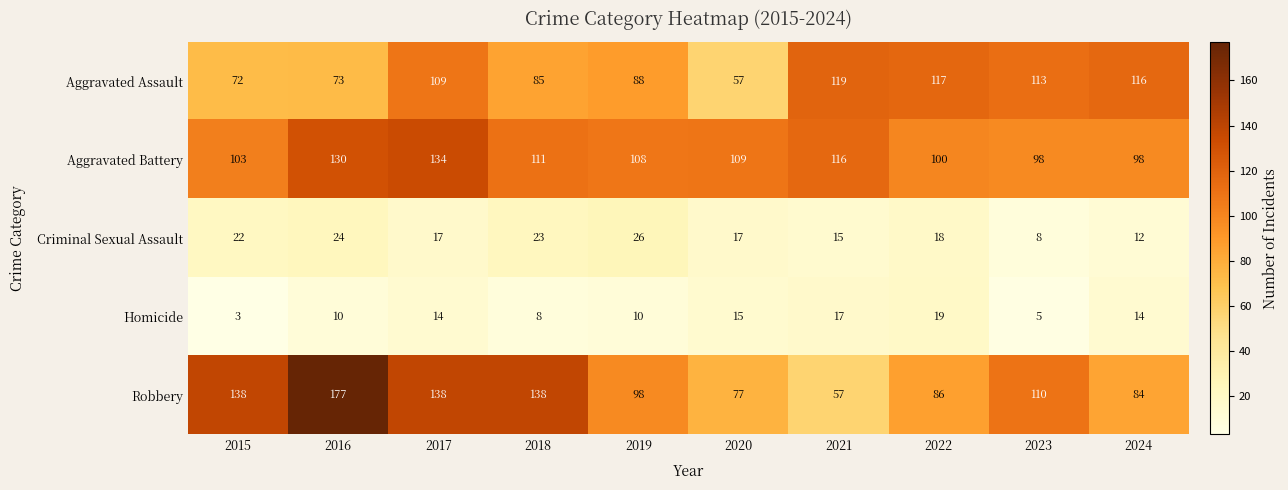

Which series has the widest spread of values?

Robbery